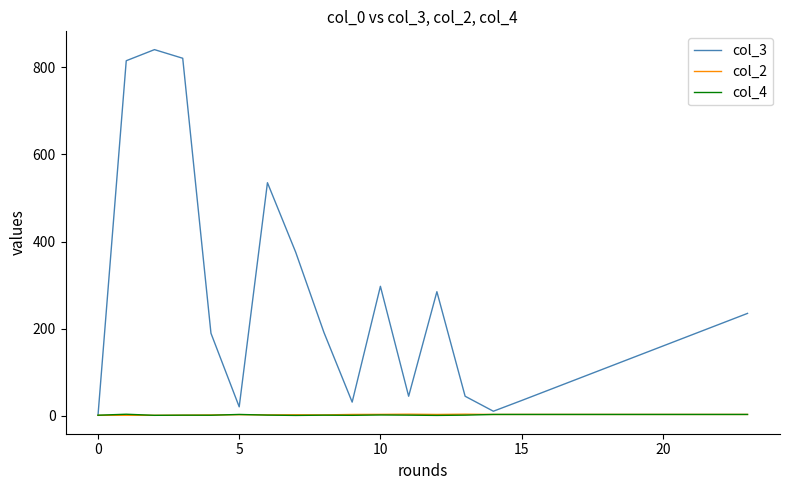

What is the maximum value shown in the chart?

840.5